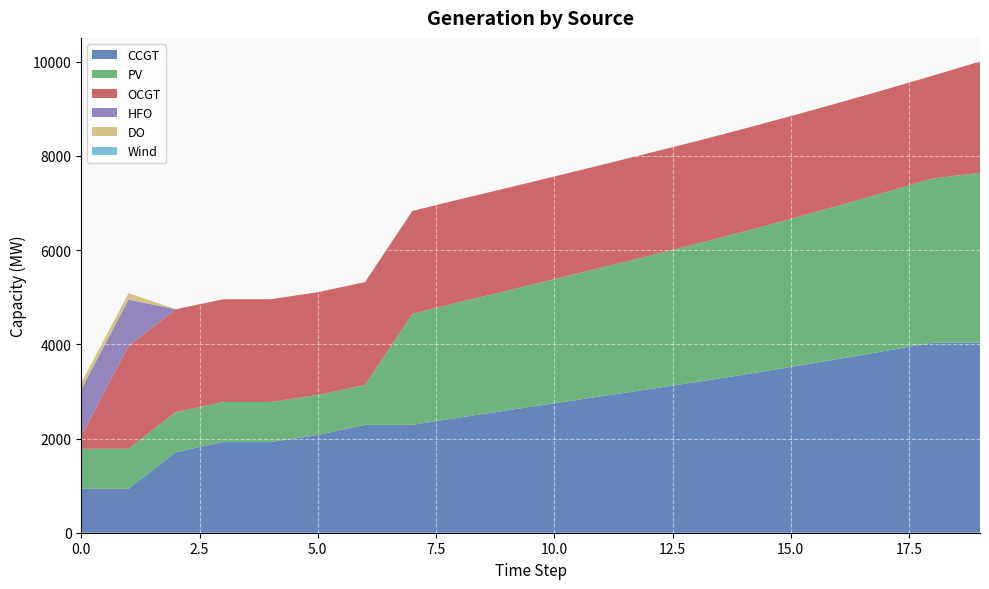

Reading left to right, list all the values displayed in this chart.

CCGT: 933	933	1712	1925	1925	2075	2289	2289	2447	2597	2747	2897	3047	3198	3356	3519	3687	3859	4036	4036
PV: 850	850	850	850	850	850	850	2360	2449	2540	2634	2730	2830	2931	3036	3144	3254	3368	3485	3605
OCGT: 276	2181	2181	2181	2181	2181	2181	2181	2181	2181	2181	2181	2181	2181	2181	2181	2181	2181	2181	2363
HFO: 985	985	0	0	0	0	0	0	0	0	0	0	0	0	0	0	0	0	0	0
DO: 136	136	0	0	0	0	0	0	0	0	0	0	0	0	0	0	0	0	0	0
Wind: 0	0	0	0	0	0	0	0	0	0	0	0	0	0	0	0	0	0	0	0